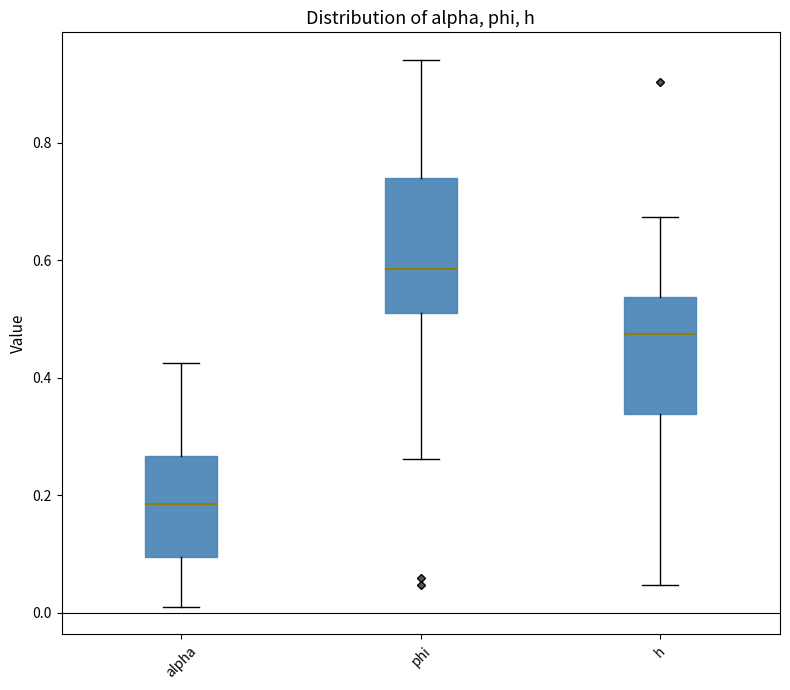

Reading left to right, transcribe this box plot: for each box, give where its median line is, the range the box spans, and where its two whiskers end, as read against the y-axis. The values are not printed on the chart, so give them approximately, as read against the axis.

alpha: median 0.18, box 0.10 to 0.26, whiskers 0.00 to 0.42
phi: median 0.58, box 0.52 to 0.74, whiskers 0.26 to 0.94
h: median 0.48, box 0.34 to 0.54, whiskers 0.04 to 0.68